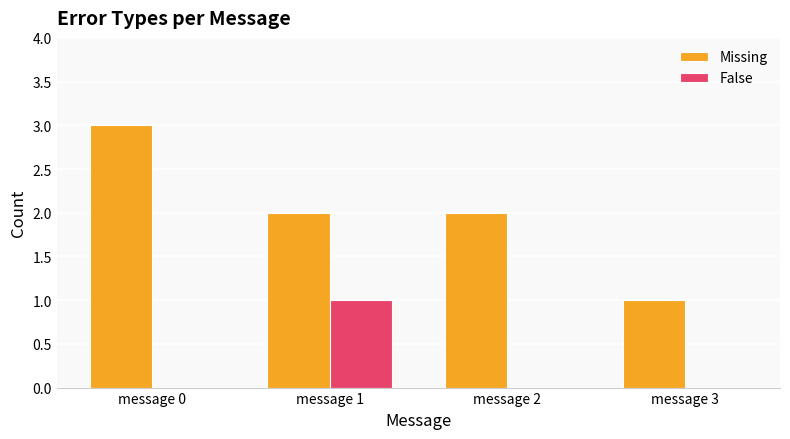

Where does the Missing series first go above 2?

message 0